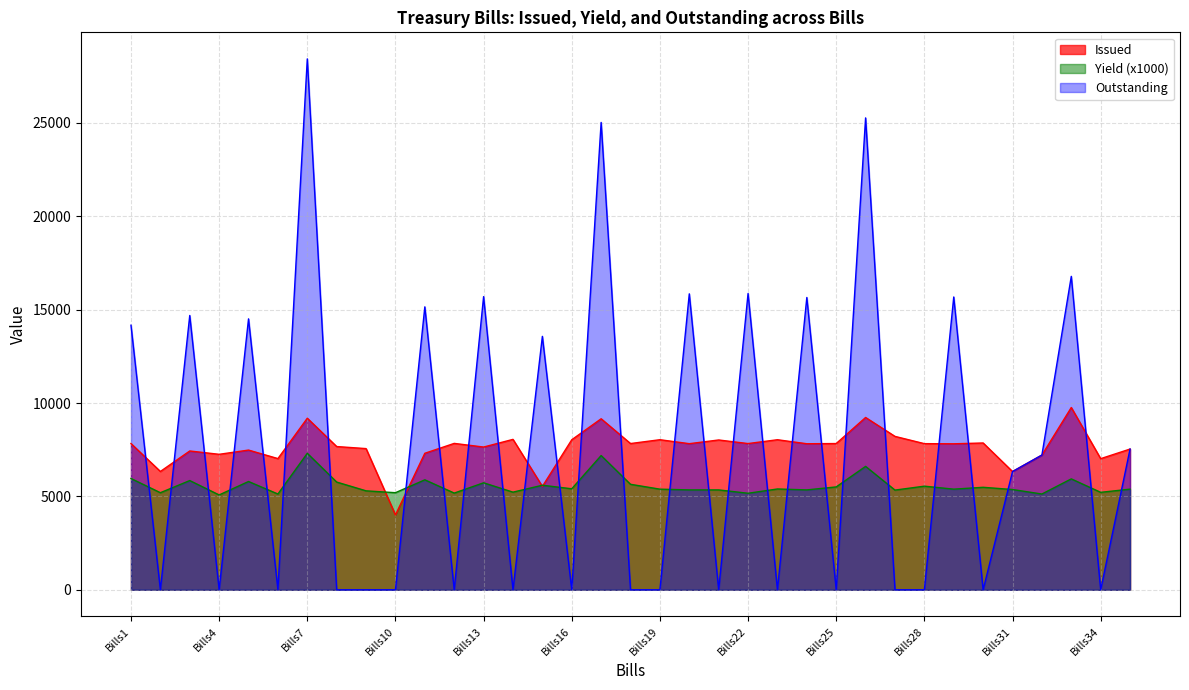

What is the difference between the Outstanding values at Bills16 and Bills29?

15682